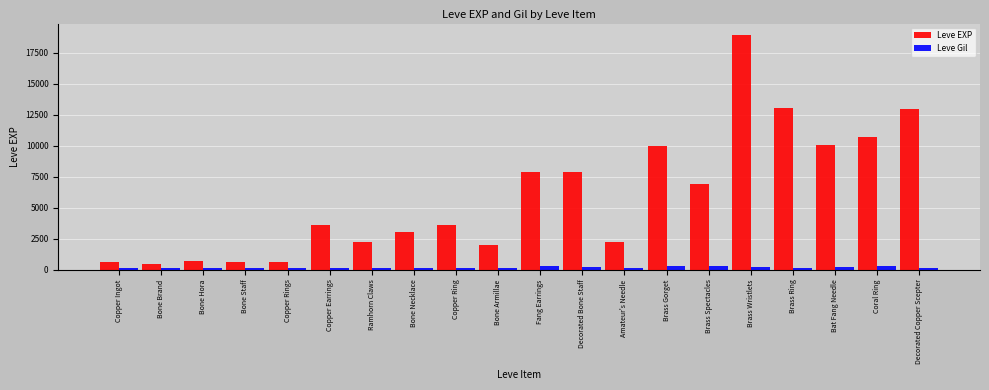

What position from the right is Copper Ingot?

20